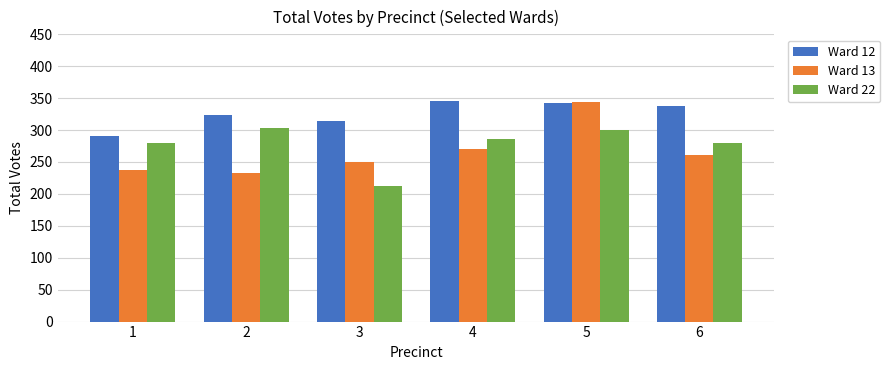

What is the difference between the maximum and minimum values in the Ward 13 series?

111